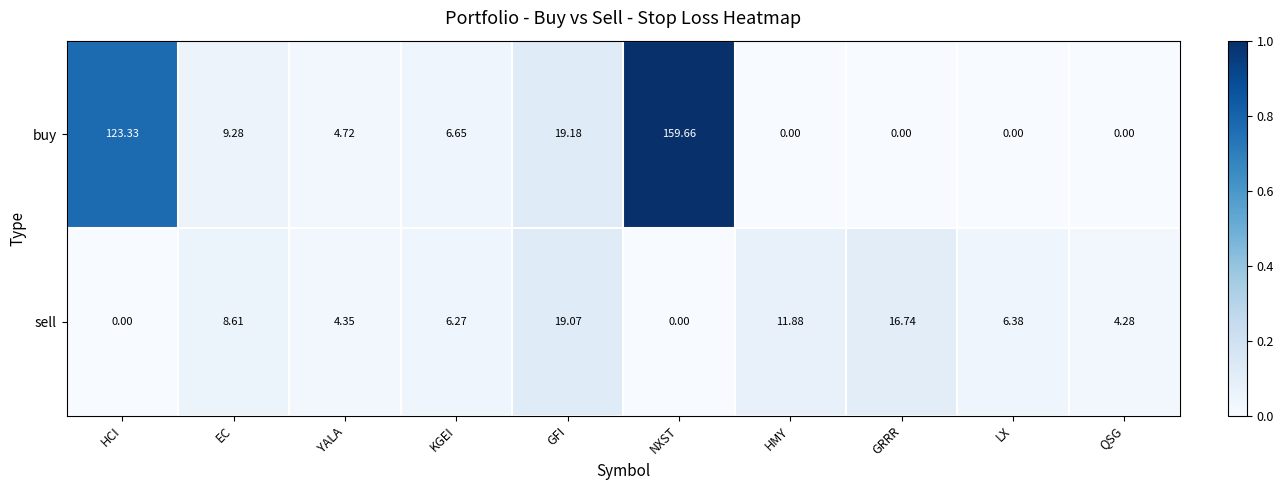

At how many categories does at least one series exceed 0?

10